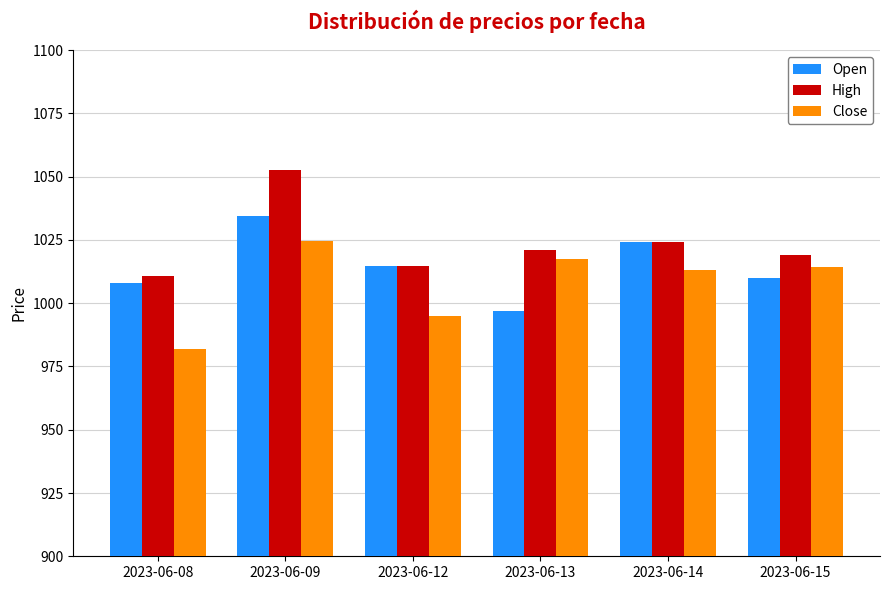

Does the chart contain stacked bars?

No